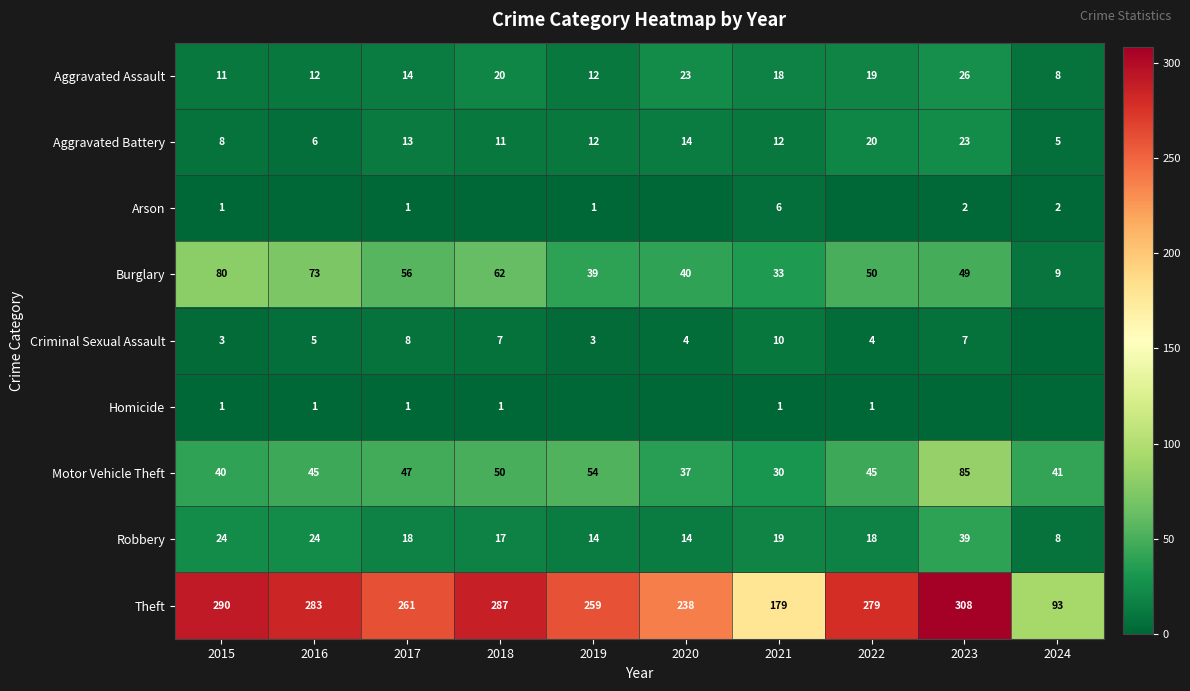

Is it true that Aggravated Battery equals 25 at 2020?

False